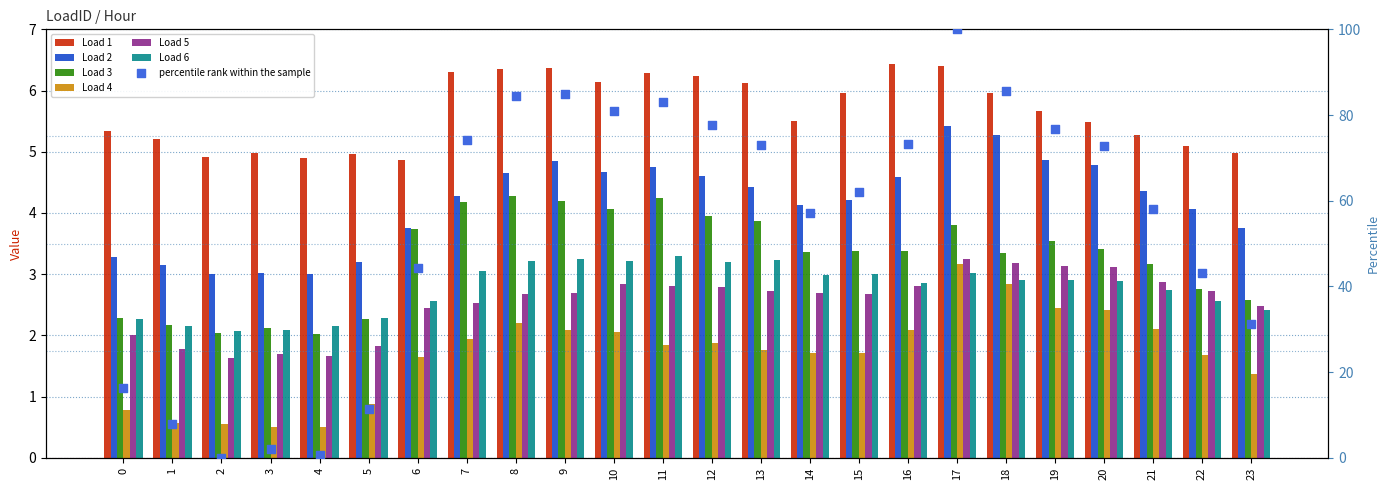

Which series has the largest total across all categories?

Load 1